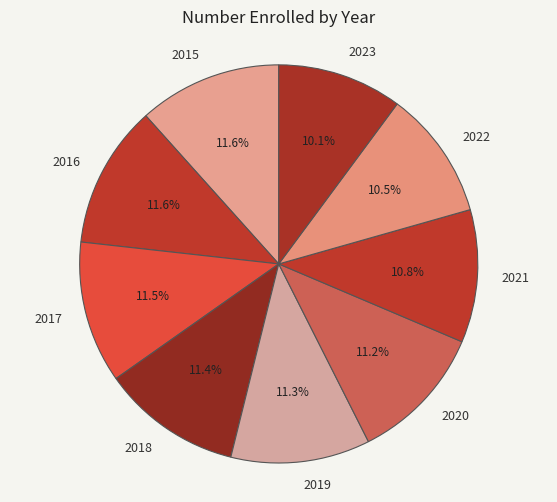

Is it true that 2023 is 10% of the pie?

True